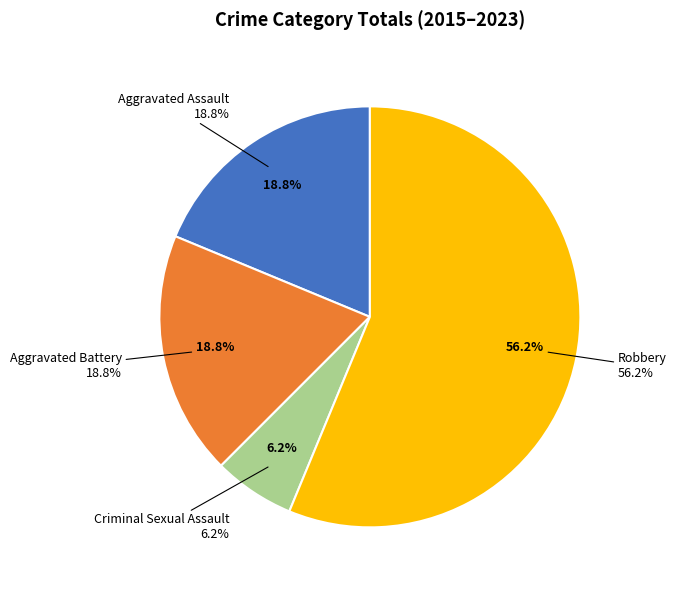

What is the change in value from Criminal Sexual Assault to Robbery?

+8